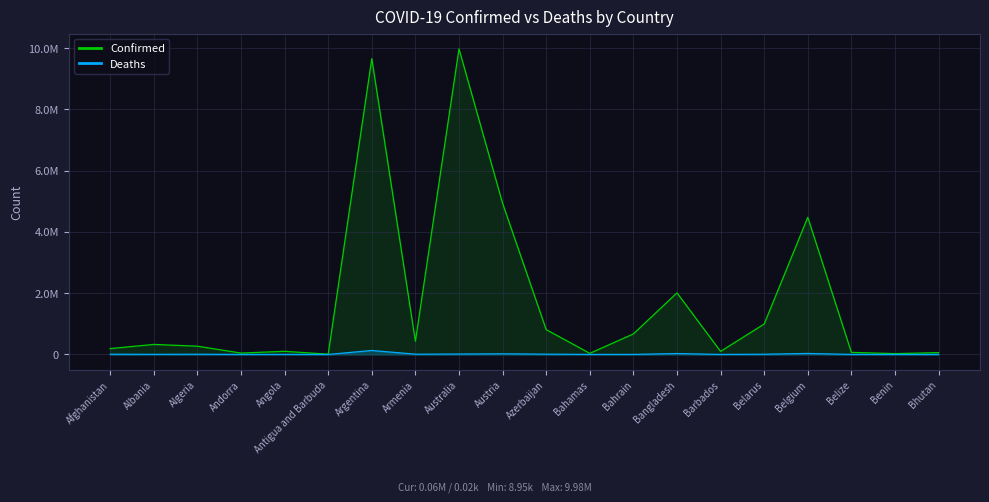

Between Afghanistan and Bahrain, which is larger?

Bahrain